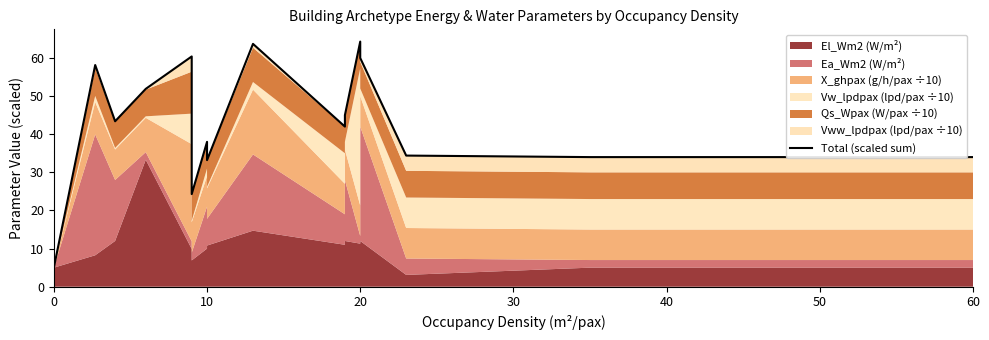

What is the difference between the maximum and minimum values?

59.3